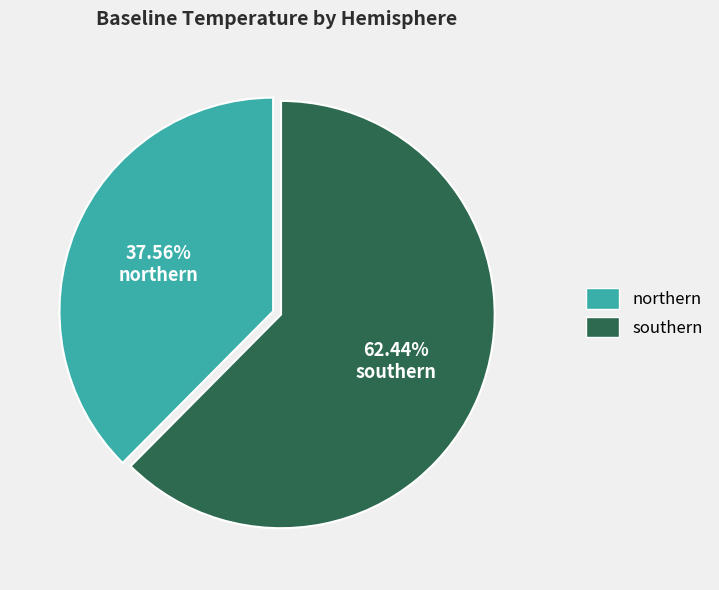

Does northern represent more than half of the total?

No